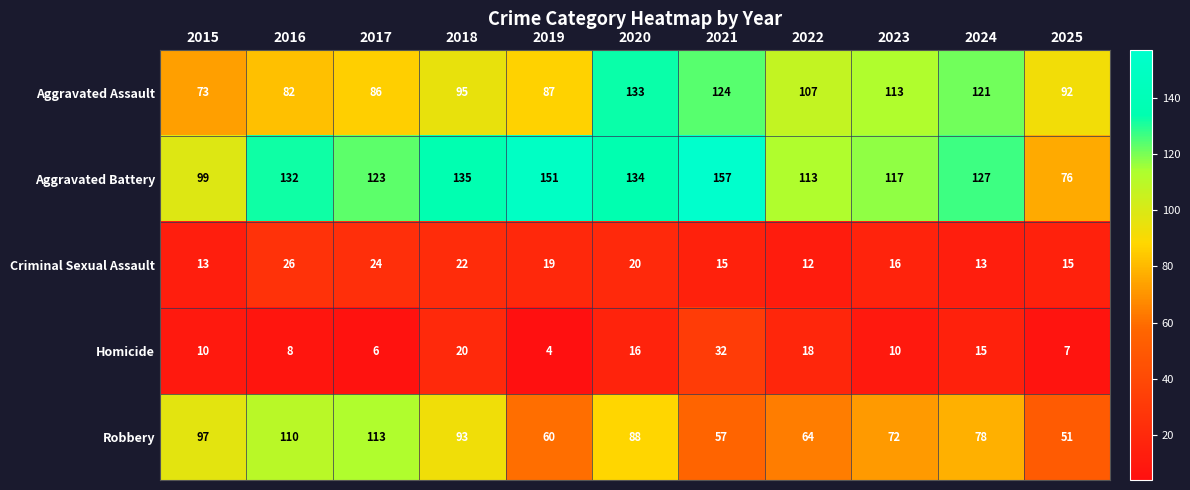

What is the difference between the maximum and second lowest values in the Aggravated Battery series?

58